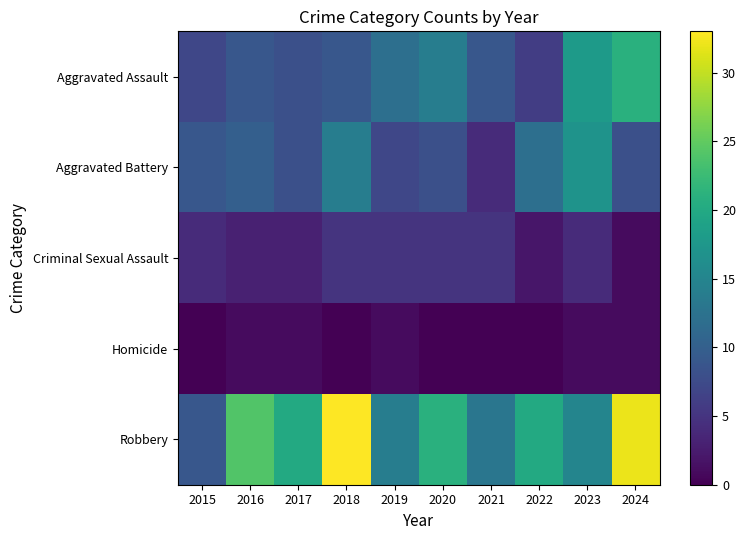

Reading left to right, list all the values displayed in this chart.

Aggravated Assault: 2015=7	2016=9	2017=8	2018=9	2019=12	2020=14	2021=9	2022=6	2023=18	2024=21
Aggravated Battery: 2015=9	2016=10	2017=8	2018=14	2019=7	2020=8	2021=4	2022=12	2023=17	2024=8
Criminal Sexual Assault: 2015=4	2016=3	2017=3	2018=5	2019=5	2020=5	2021=5	2022=2	2023=4	2024=1
Homicide: 2015=0	2016=1	2017=1	2018=0	2019=1	2020=0	2021=0	2022=0	2023=1	2024=1
Robbery: 2015=9	2016=24	2017=20	2018=33	2019=14	2020=21	2021=13	2022=20	2023=15	2024=32